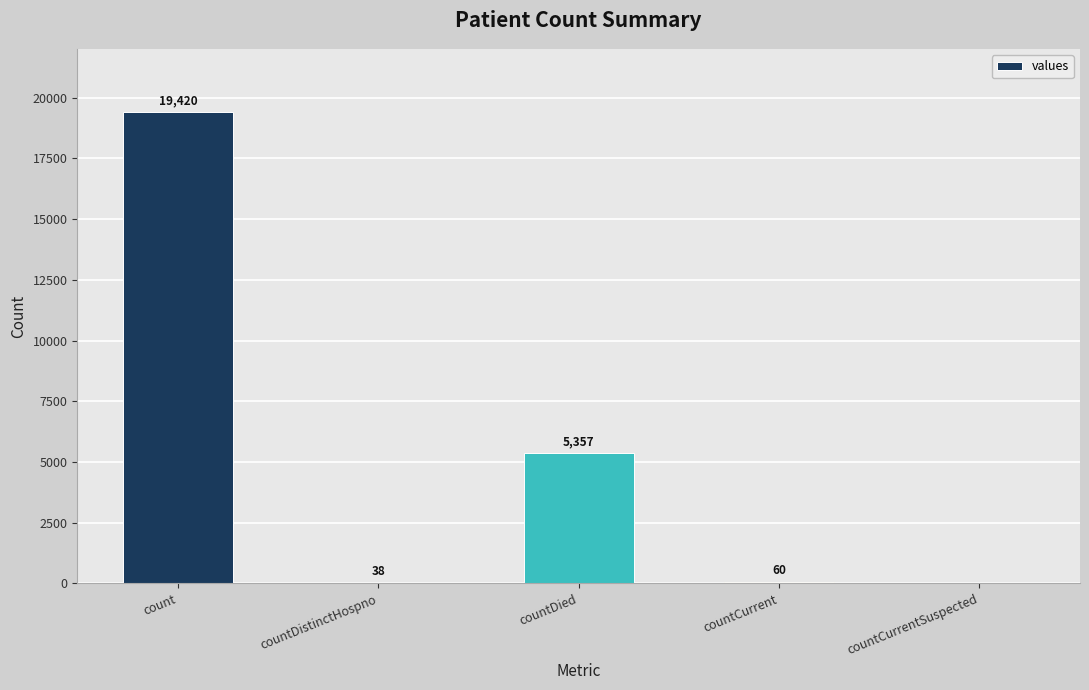

Read the value at countCurrent.

60